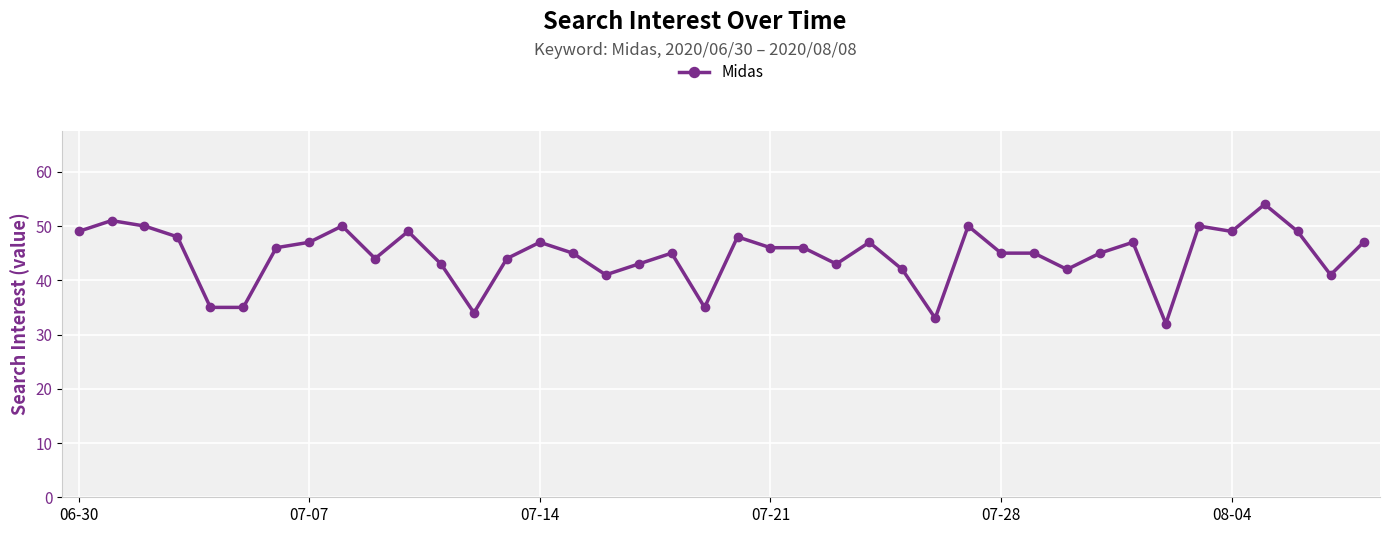

What is the value of the 20th point from the left?

35